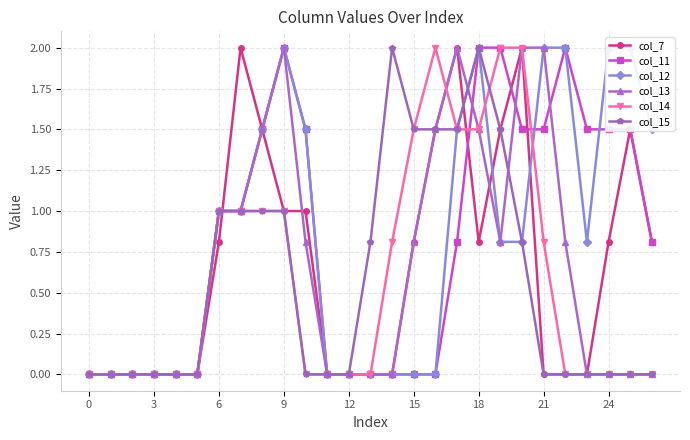

Is the value of col_12 at 26 greater than the value of col_7 at 22?

Yes